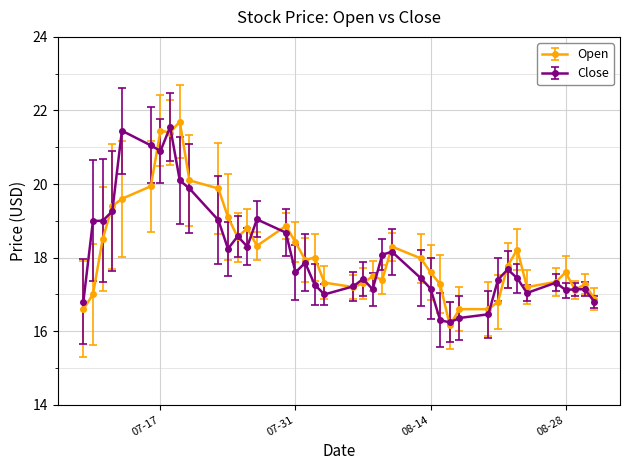

True or false: Open has more than 0 interior local peaks.

True